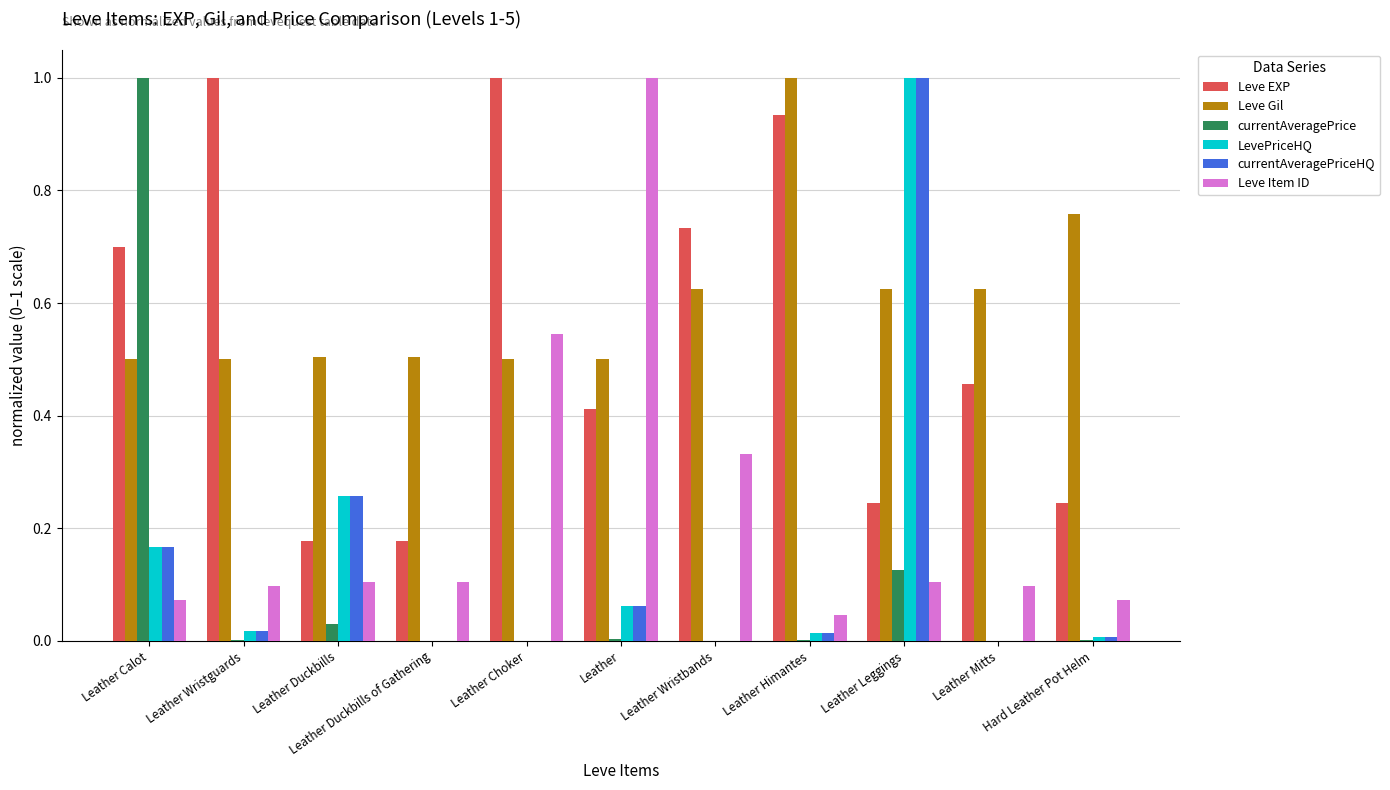

Is the value of LevePriceHQ at Leather Duckbills greater than the value of Leve EXP at Leather Himantes?

No